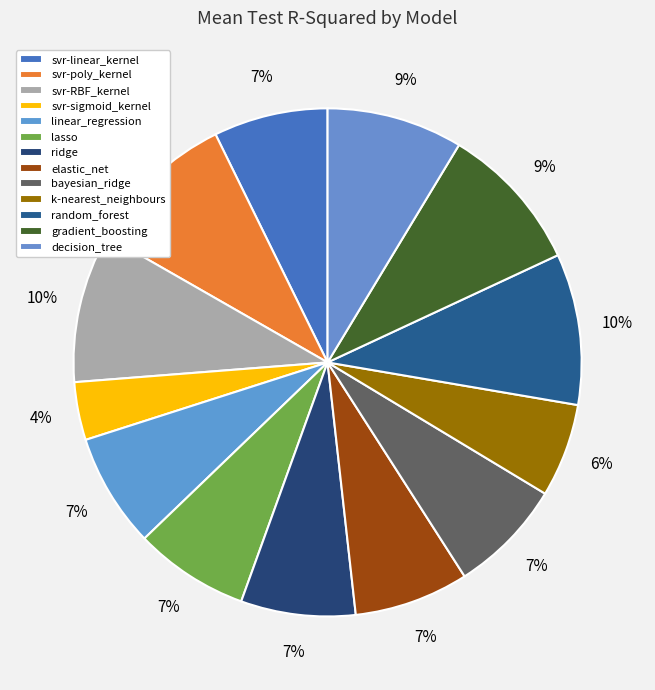

The ridge slice represents 7% of the pie. True or false?

True